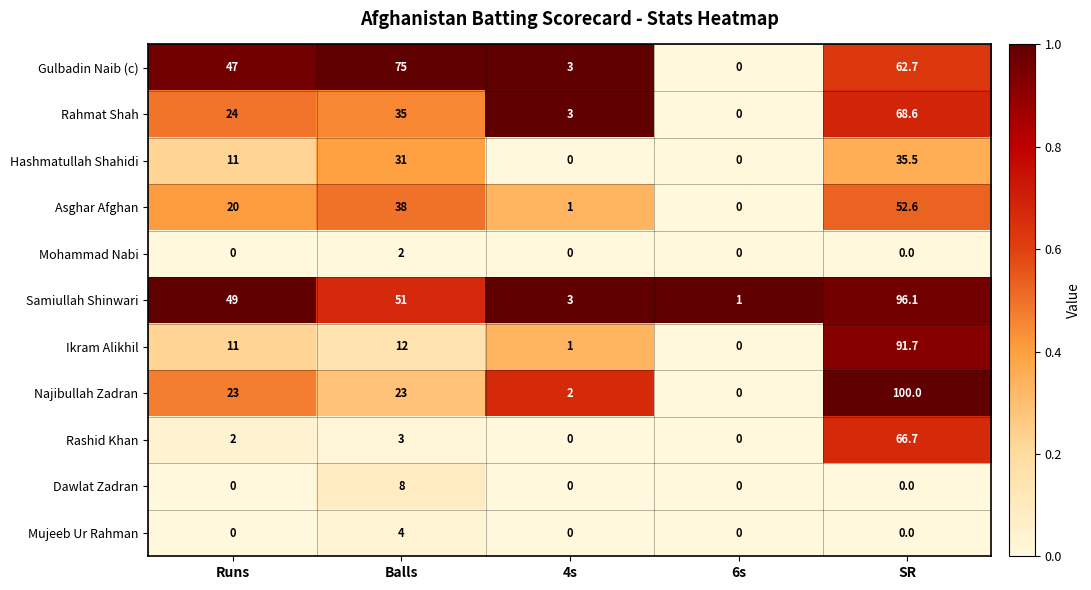

The value of Samiullah Shinwari at 6s is 0.2. True or false?

False